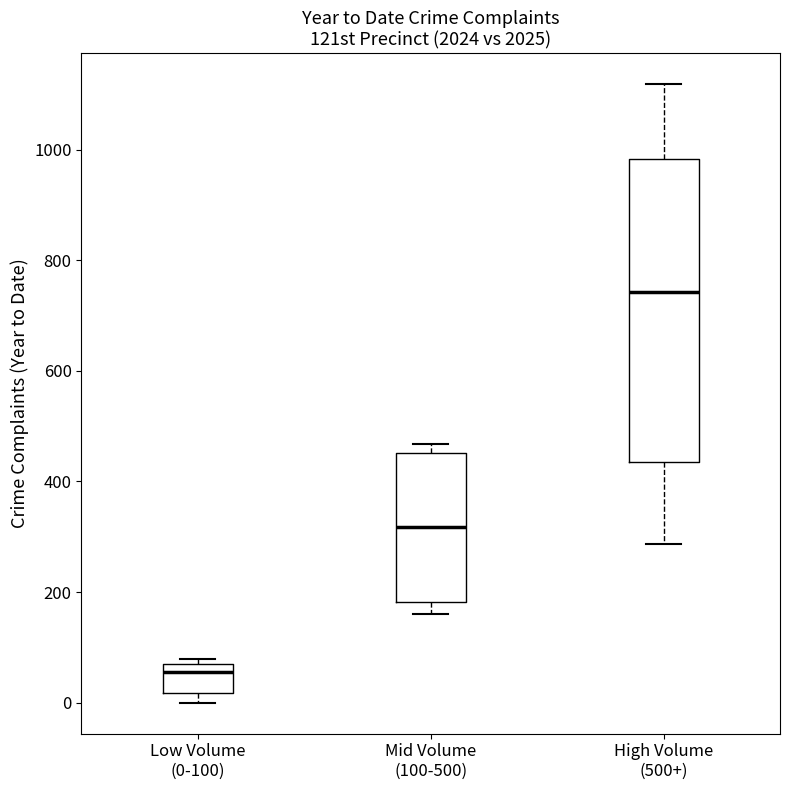

Reading left to right, read every box against the y-axis: the position of its median line, the range the box covers, and the ends of its whiskers. The values are not printed on the chart, so give them approximately, as read against the axis.

Low Volume (0-100): median 60, box 20 to 80, whiskers 0 to 80 (just above the box's upper edge)
Mid Volume (100-500): median 320, box 180 to 460, whiskers 160 to 460 (just above the box's upper edge)
High Volume (500+): median 740, box 440 to 980, whiskers 280 to 1120